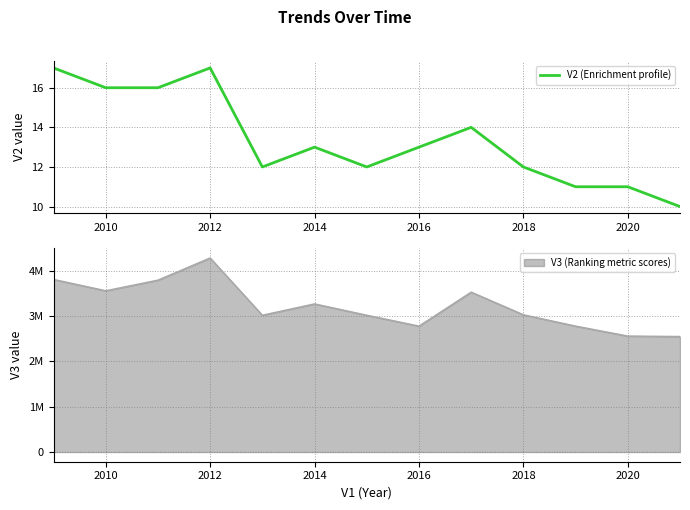

What is the minimum value for V2 (Enrichment profile)?

10